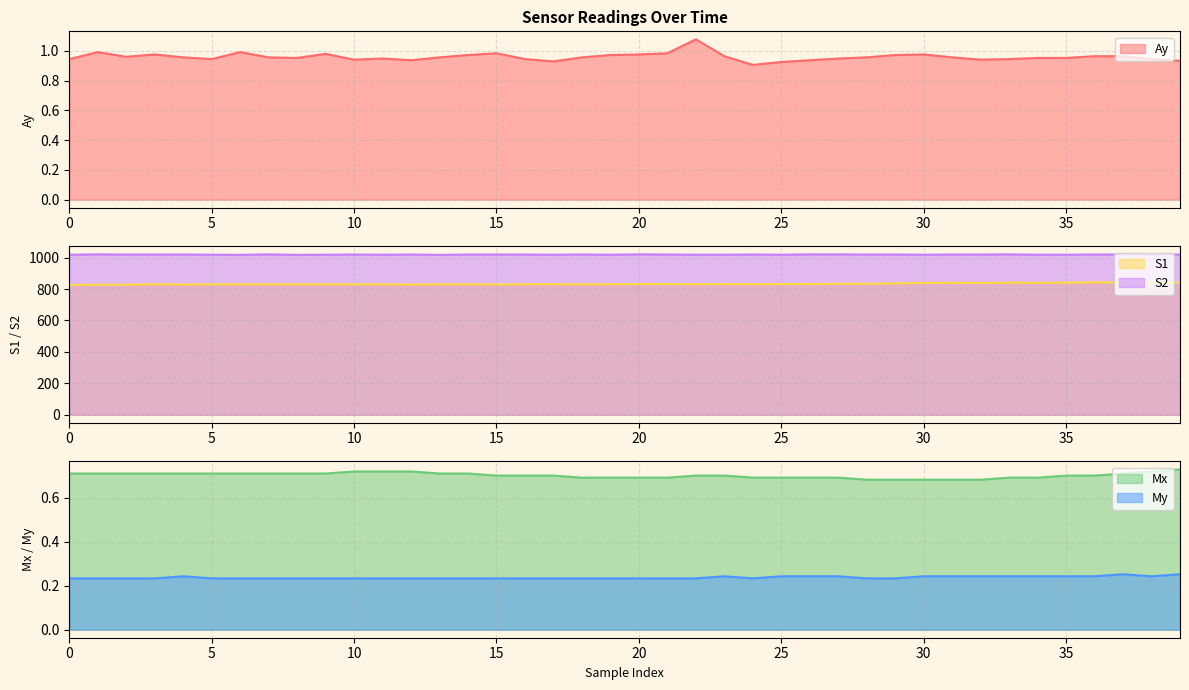

What is the greatest value displayed?

1021.0